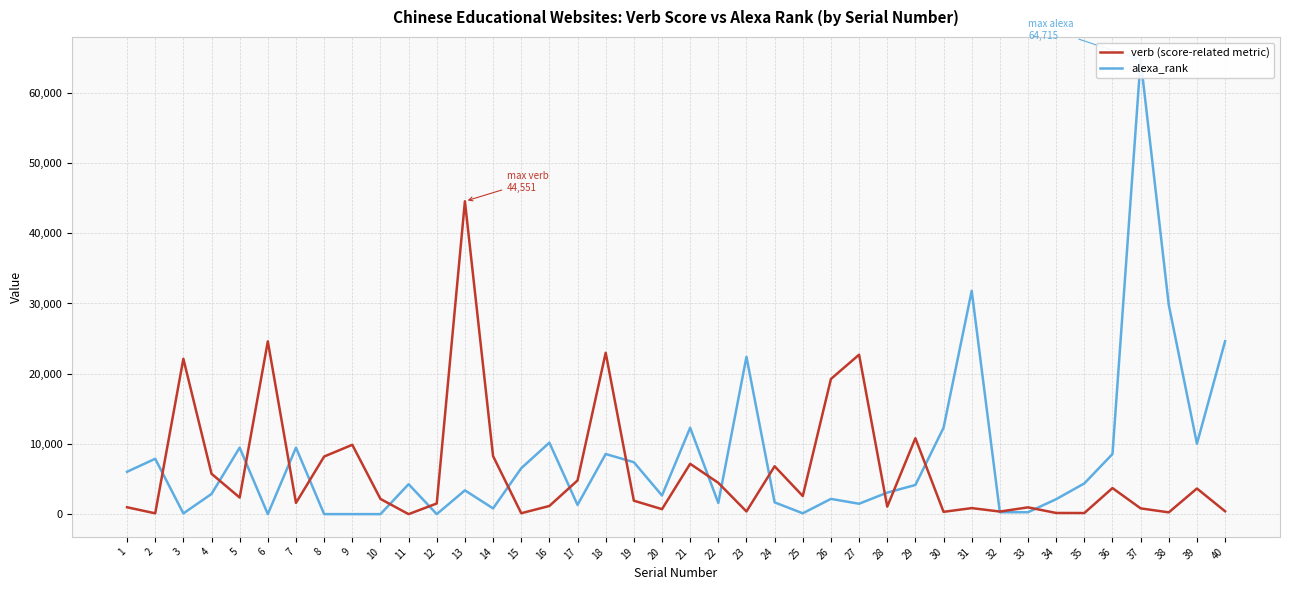

After their last crossing, which series has the higher values: alexa_rank or verb (score-related metric)?

alexa_rank